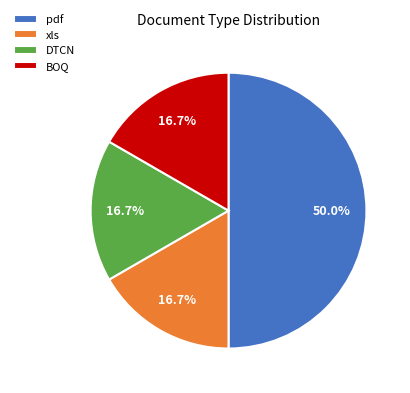

How many slices are in this pie chart?

4